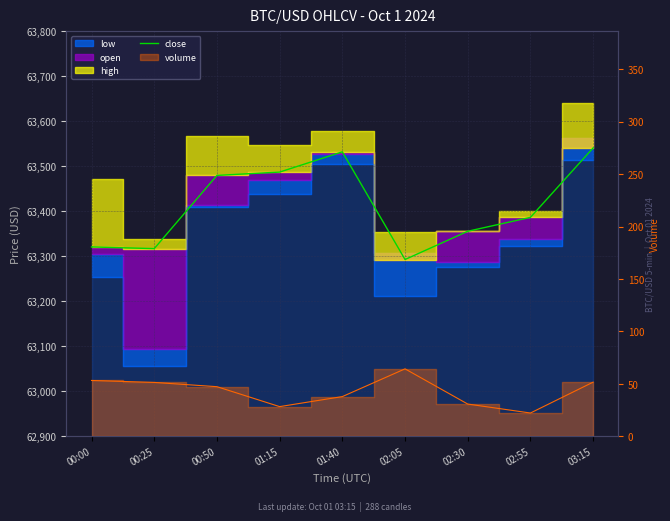

Reading left to right, transcribe all the data shown in this chart.

00:00=63320.9	00:25=63317.1	00:50=63479.8	01:15=63487.2	01:40=63532.2	02:05=63292.9	02:30=63355.7	02:55=63386.6	03:15=63540.9